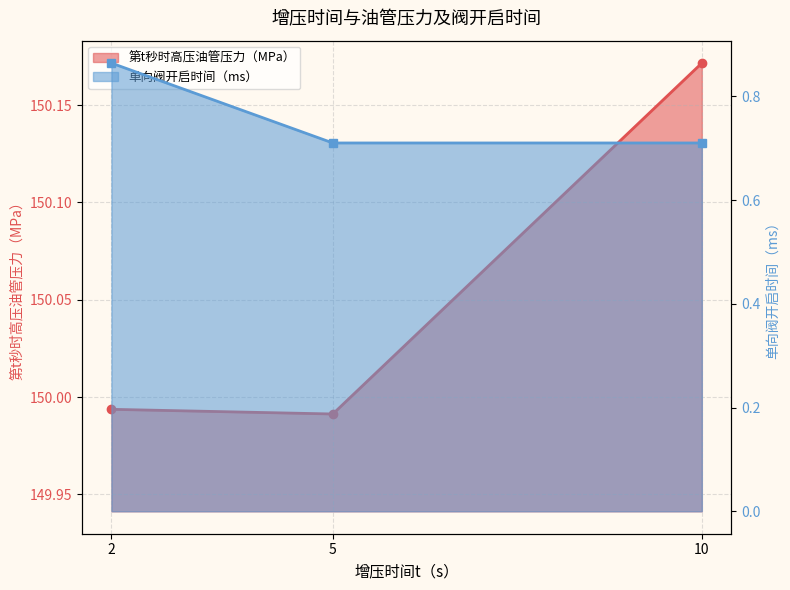

At how many categories does at least one series exceed 11?

3